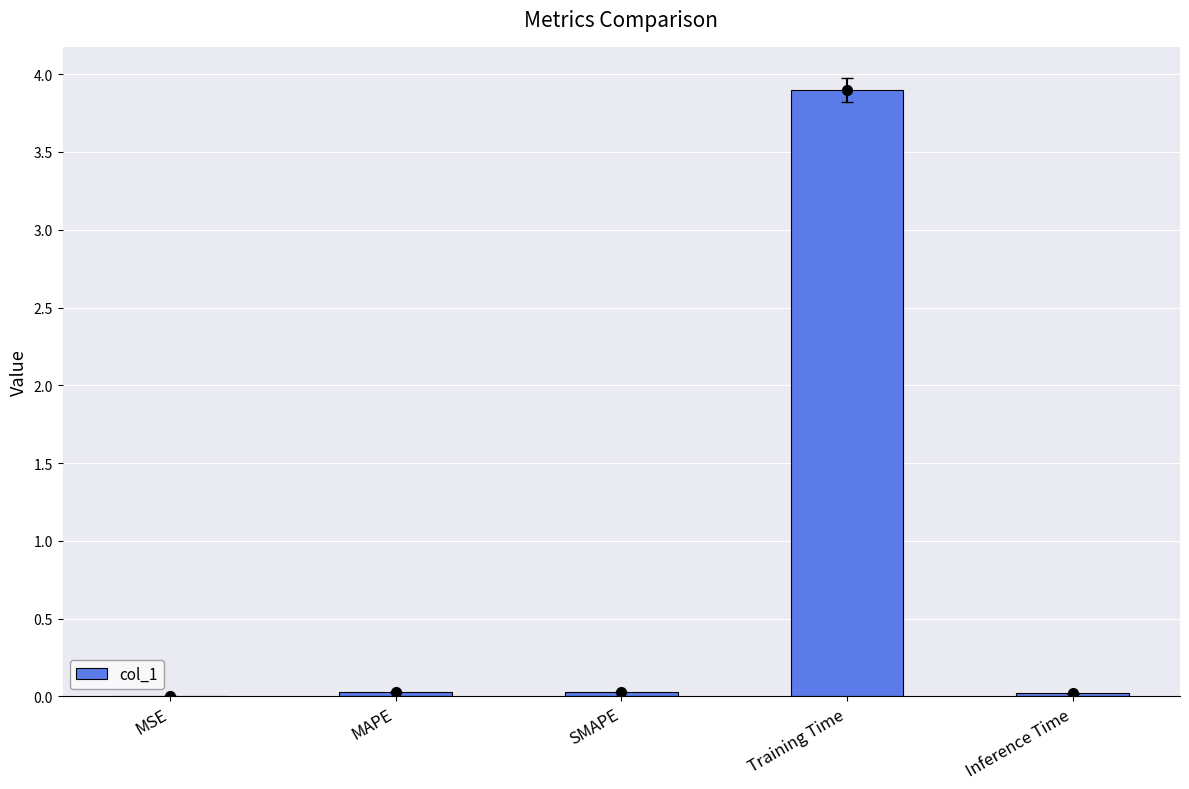

How many series are shown in this chart?

1